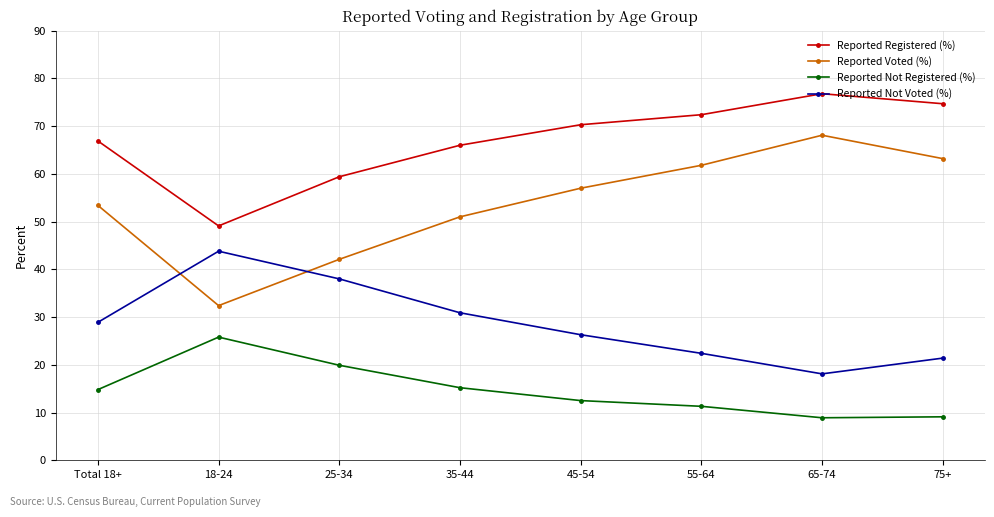

What is the sum of all Reported Registered (%) values?

535.6